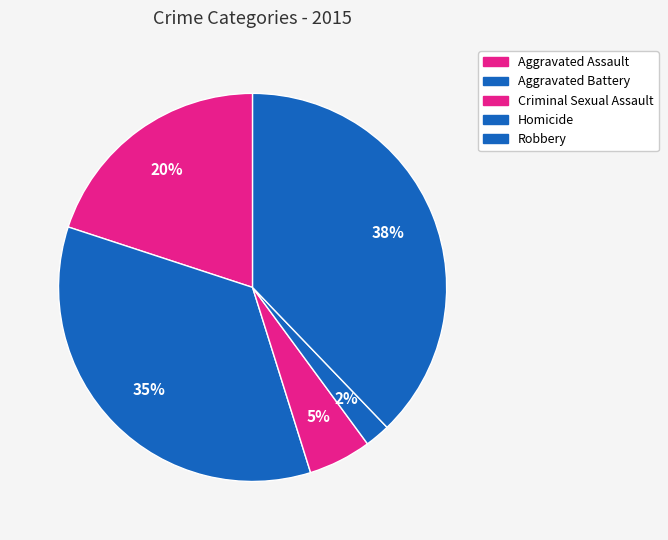

How many slices are in this pie chart?

5